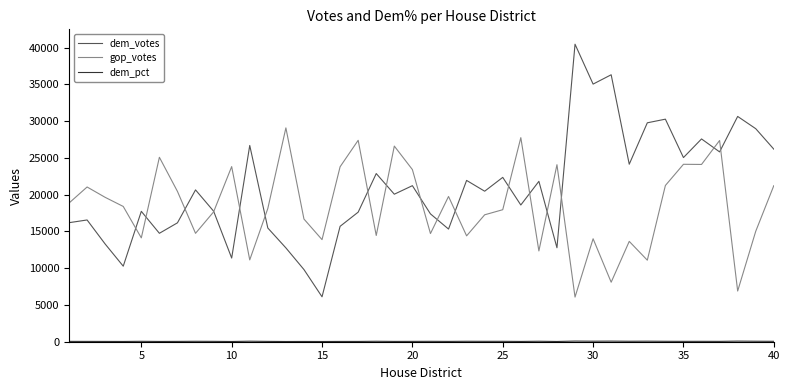

What is the maximum value shown in the chart?

40465.0